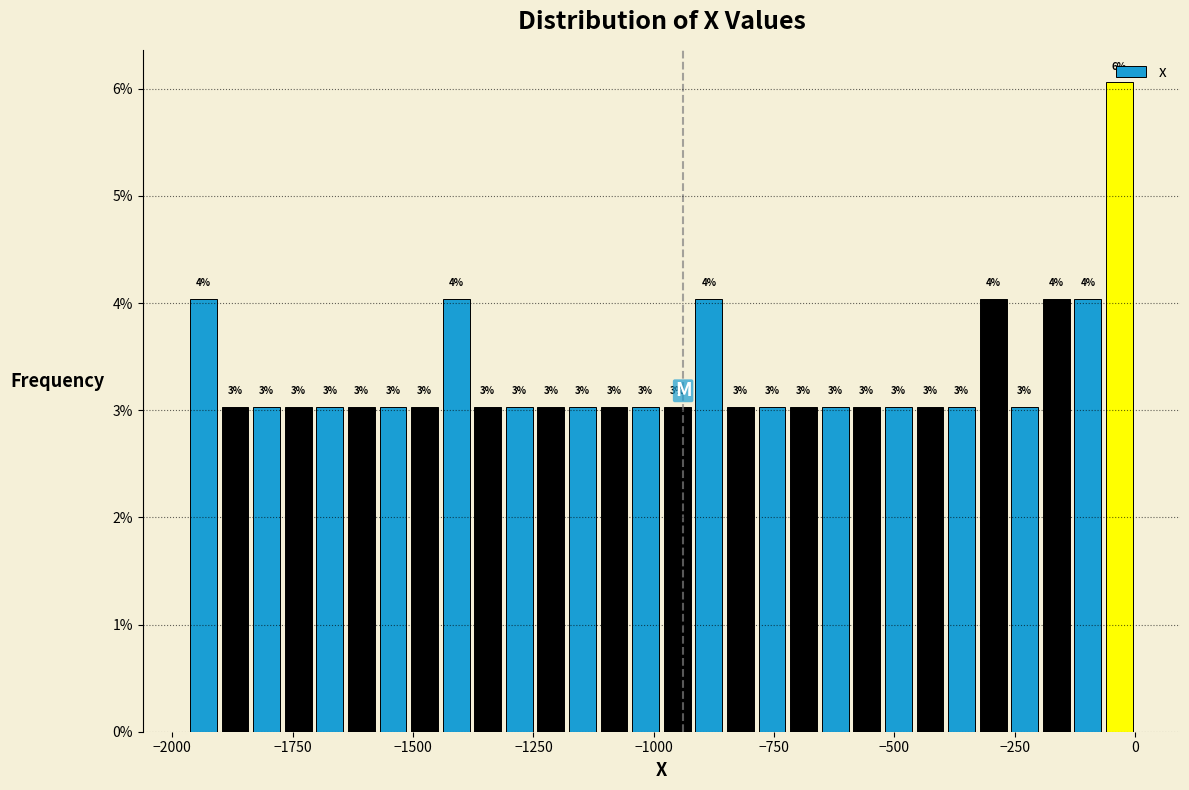

Read against the x-axis, roughly where is the centre of the tallest bar?

-50